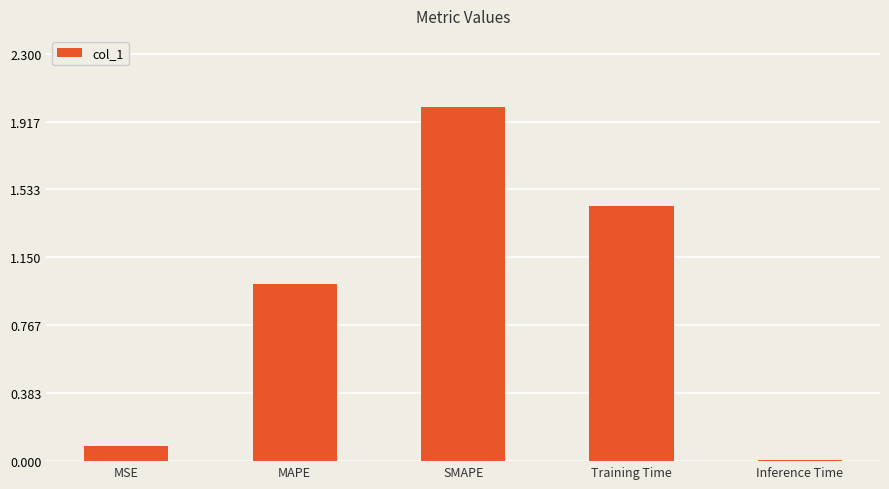

List the labels in order of value, largest first.

SMAPE, Training Time, MAPE, MSE, Inference Time